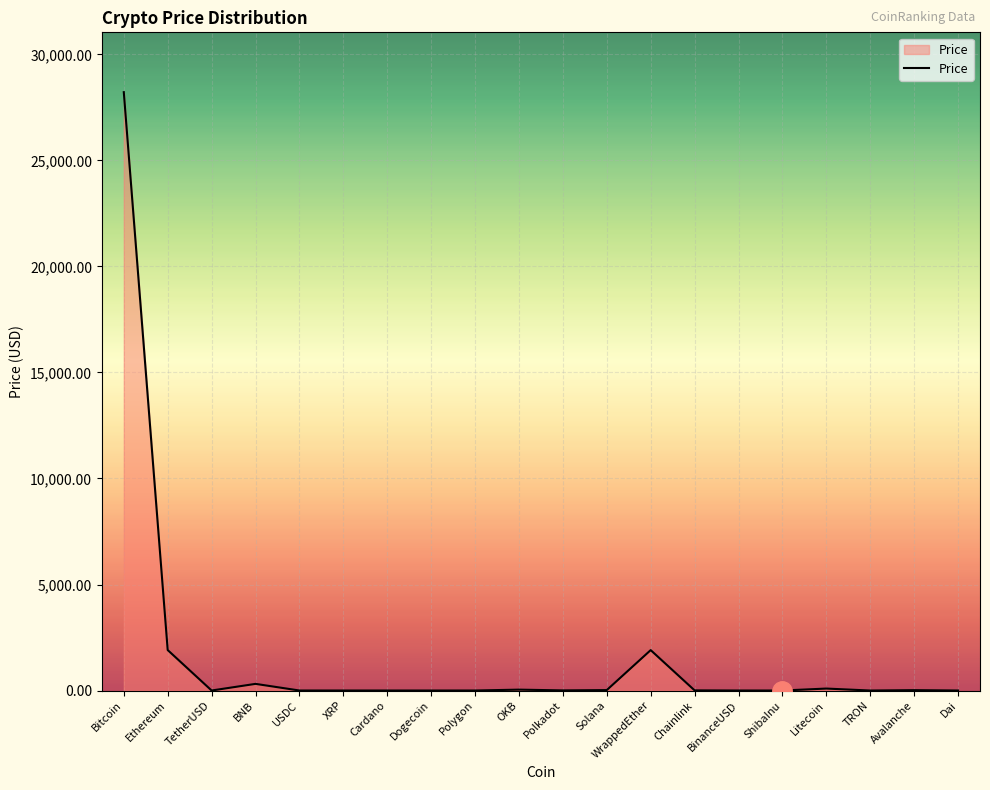

Approximately how many times larger is the value at Polygon compared to TetherUSD?

1.1